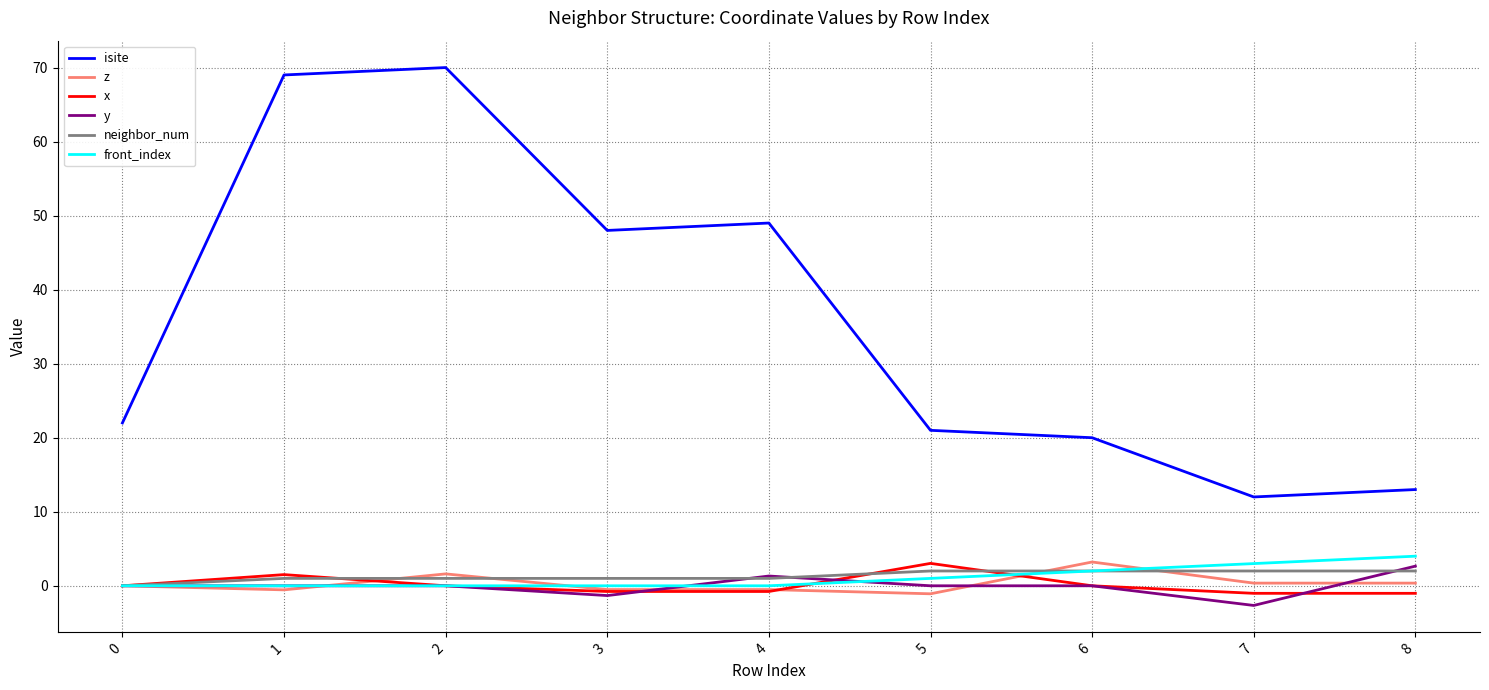

Which series changed the most between 2 and 8?

isite